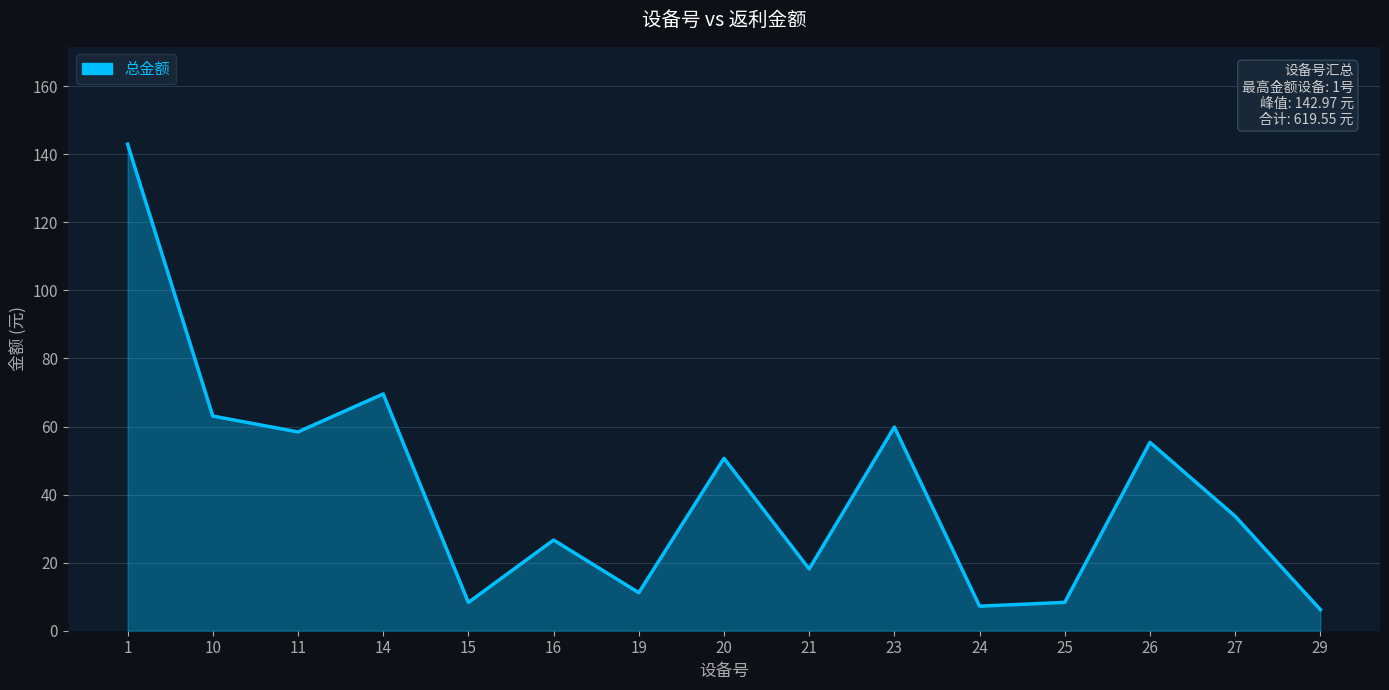

Read the value at 29.

6.2